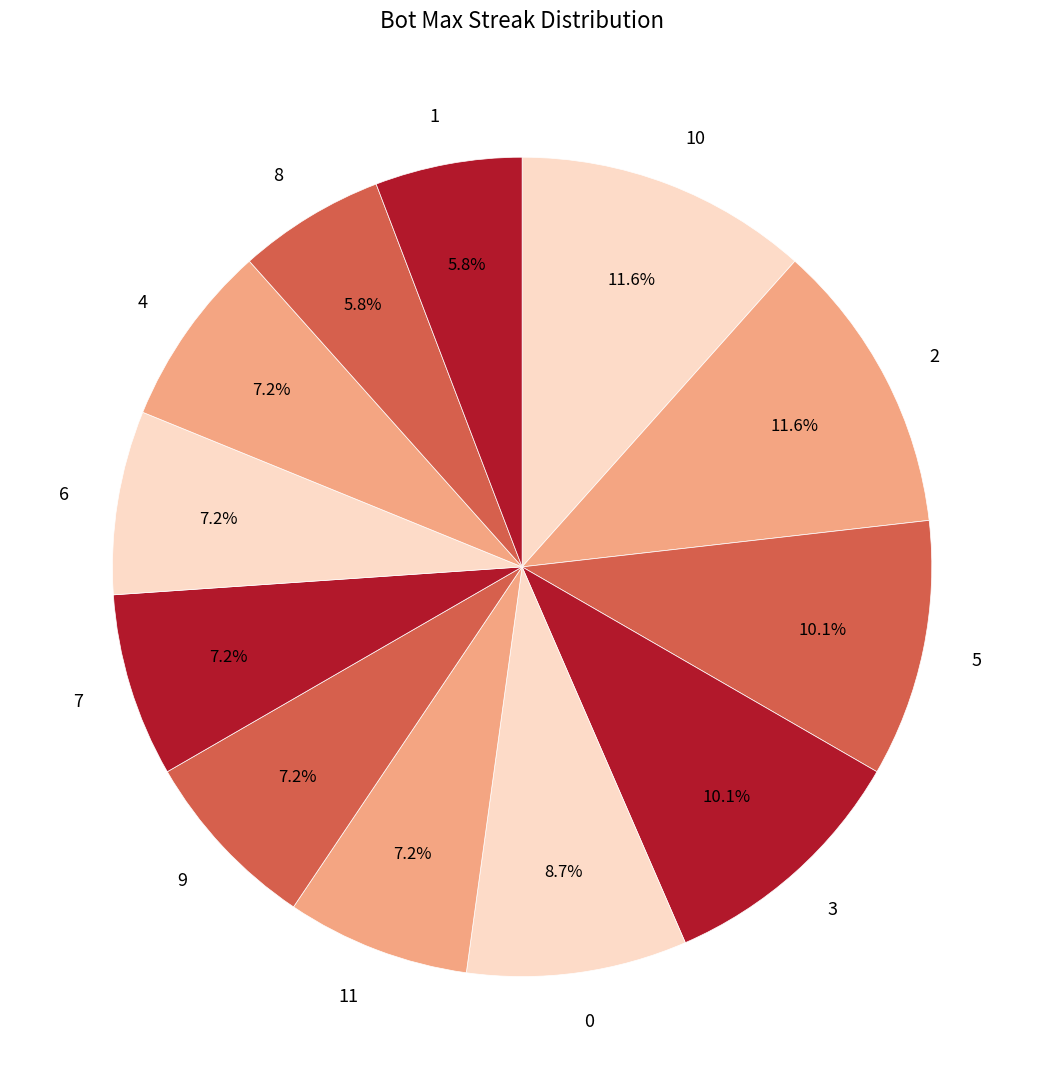

To the nearest percent, what is the difference between the 11 and 10 slice percentages?

4%